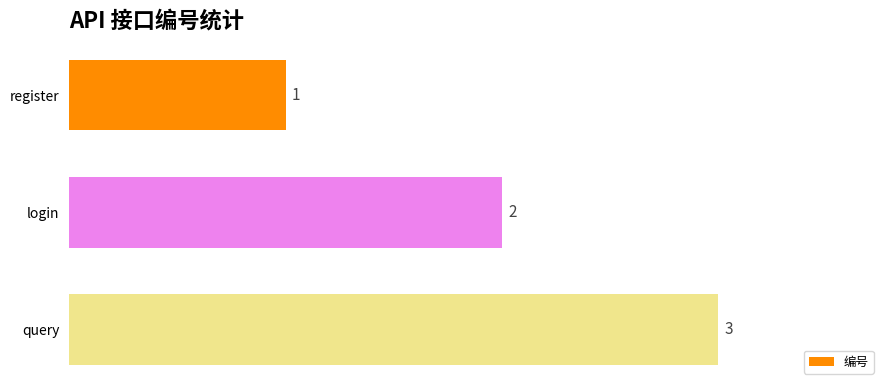

What is the sum of all values?

6